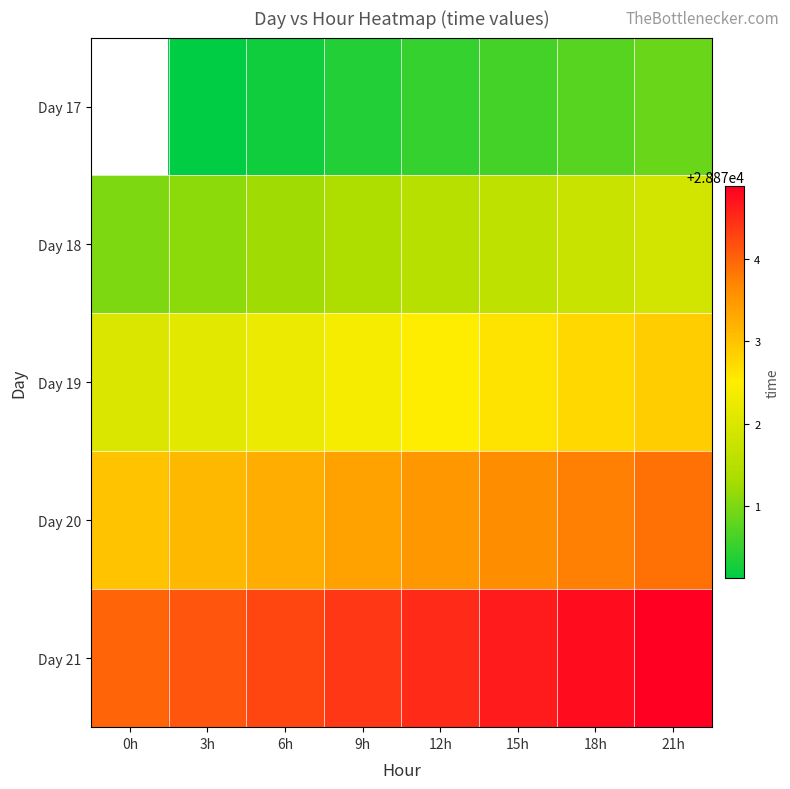

At which label does Day 17 first exceed 28870?

3h